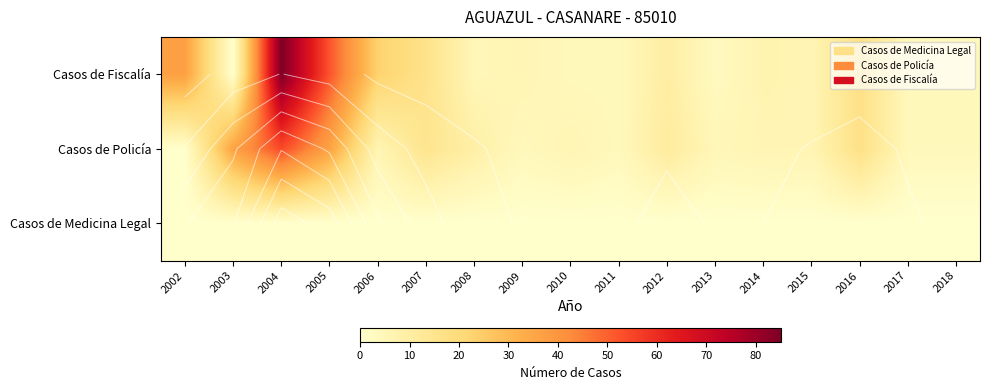

List the series in order of their overall mean, highest first.

Casos de Fiscalía, Casos de Policía, Casos de Medicina Legal